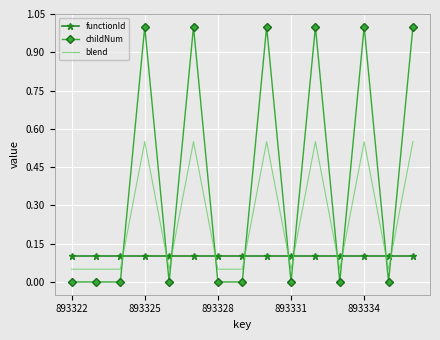

What are all the series names shown in the legend?

functionId, childNum, blend